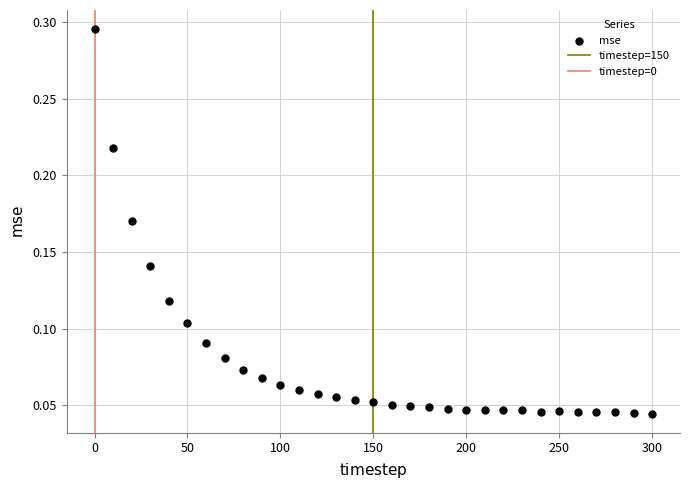

What is the range of X values (max minus min)?

300.0